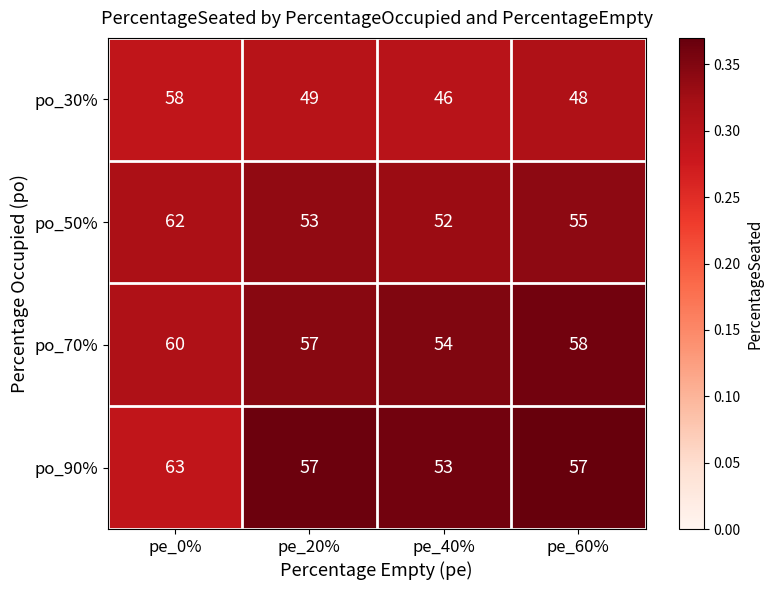

Where is po_50% nearest to the value 57?

pe_60%